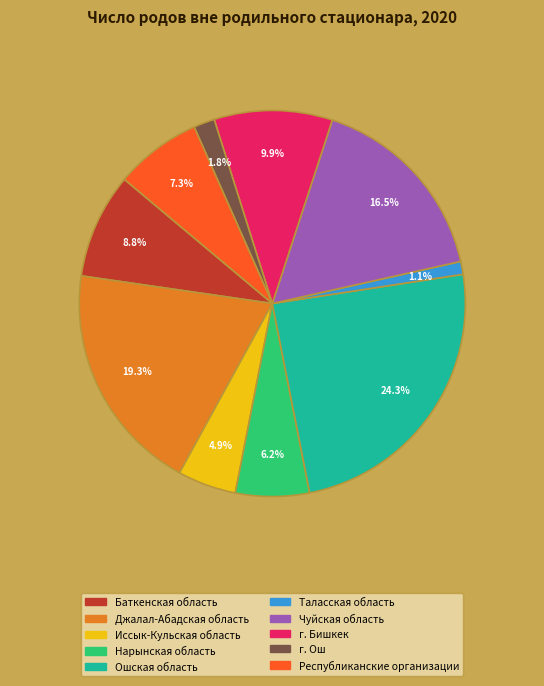

To the nearest percent, what is the difference between the largest and smallest slice percentages?

23%